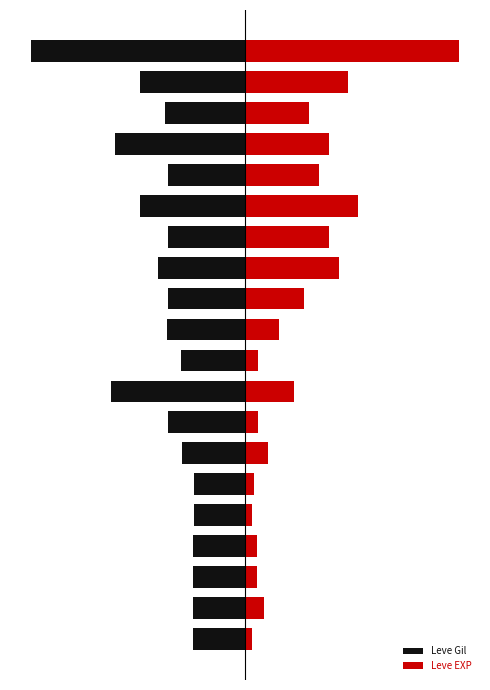

At which label is Leve Gil closest to -49?

16